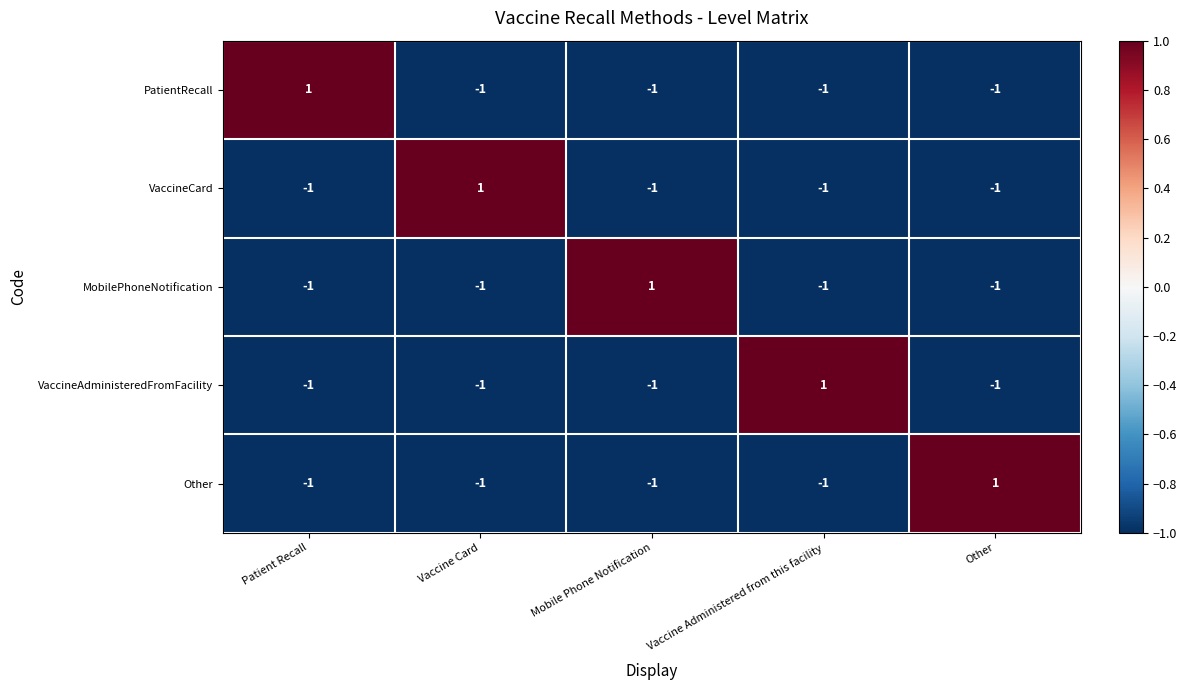

Reading left to right, list all the values displayed in this chart.

PatientRecall: Patient Recall=1	Vaccine Card=-1	Mobile Phone Notification=-1	Vaccine Administered from this facility=-1	Other=-1
VaccineCard: Patient Recall=-1	Vaccine Card=1	Mobile Phone Notification=-1	Vaccine Administered from this facility=-1	Other=-1
MobilePhoneNotification: Patient Recall=-1	Vaccine Card=-1	Mobile Phone Notification=1	Vaccine Administered from this facility=-1	Other=-1
VaccineAdministeredFromFacility: Patient Recall=-1	Vaccine Card=-1	Mobile Phone Notification=-1	Vaccine Administered from this facility=1	Other=-1
Other: Patient Recall=-1	Vaccine Card=-1	Mobile Phone Notification=-1	Vaccine Administered from this facility=-1	Other=1